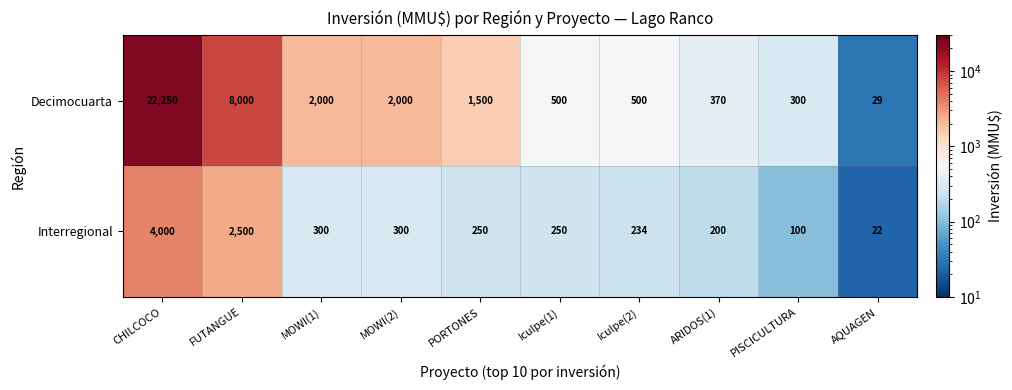

Reading left to right, list all the values displayed in this chart.

Decimocuarta: CHILCOCO=22250	FUTANGUE=8000	MOWI(1)=2000	MOWI(2)=2000	PORTONES=1500	Iculpe(1)=500	Iculpe(2)=500	ARIDOS(1)=370	PISCICULTURA=300	AQUAGEN=29
Interregional: CHILCOCO=4000	FUTANGUE=2500	MOWI(1)=300	MOWI(2)=300	PORTONES=250	Iculpe(1)=250	Iculpe(2)=234	ARIDOS(1)=200	PISCICULTURA=100	AQUAGEN=22